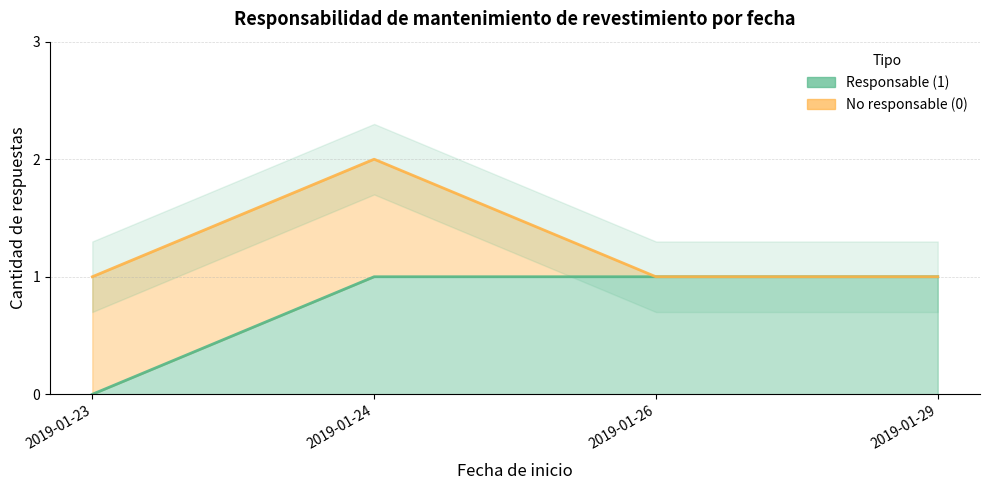

Reading right to left, extract all data points from this chart.

1	1	1	0